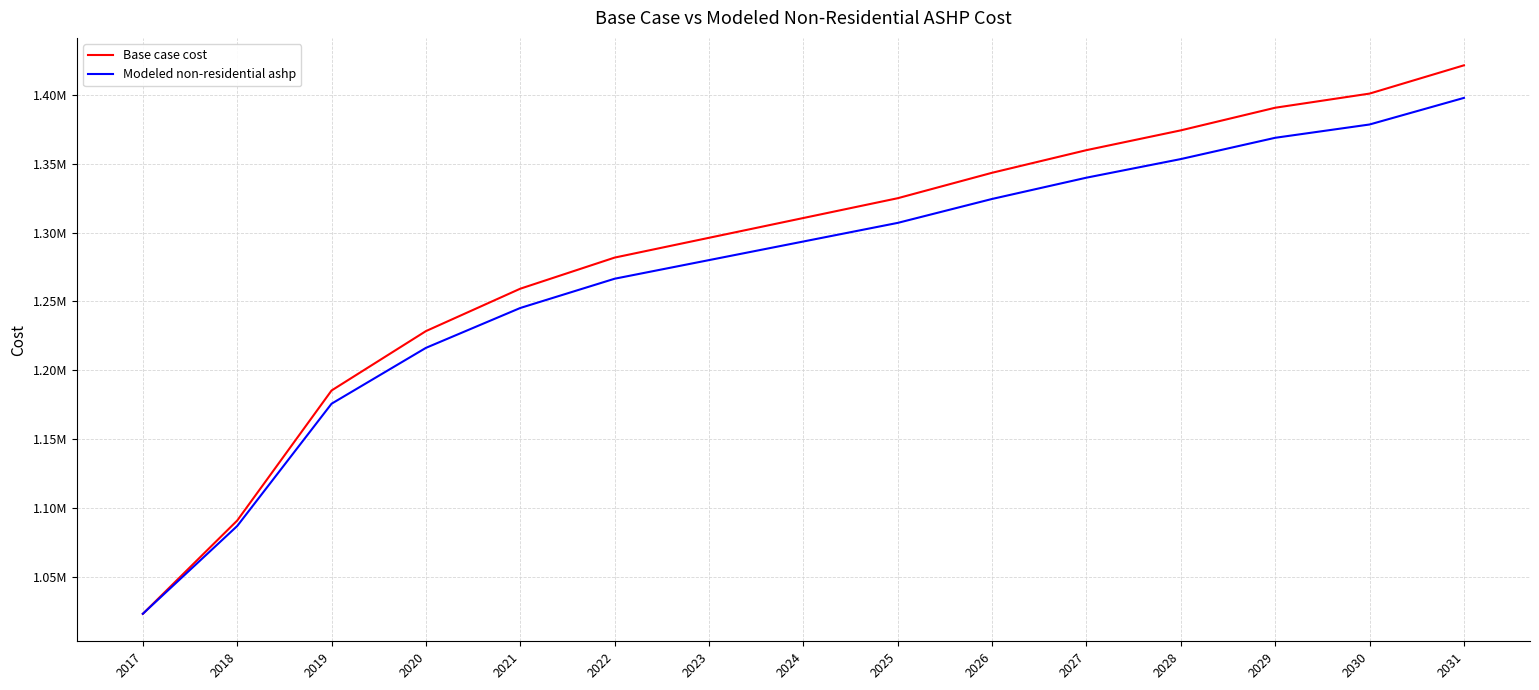

Between 2017 and 2028, which series saw the biggest shift?

Base case cost